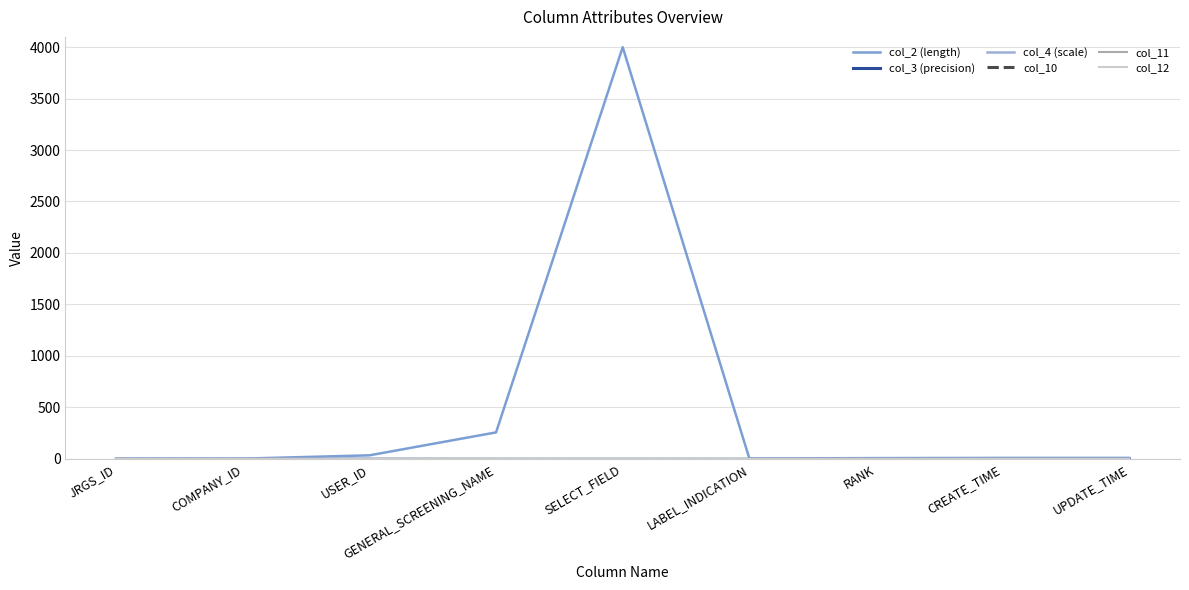

True or false: col_12 and col_4 (scale) cross at least once.

False